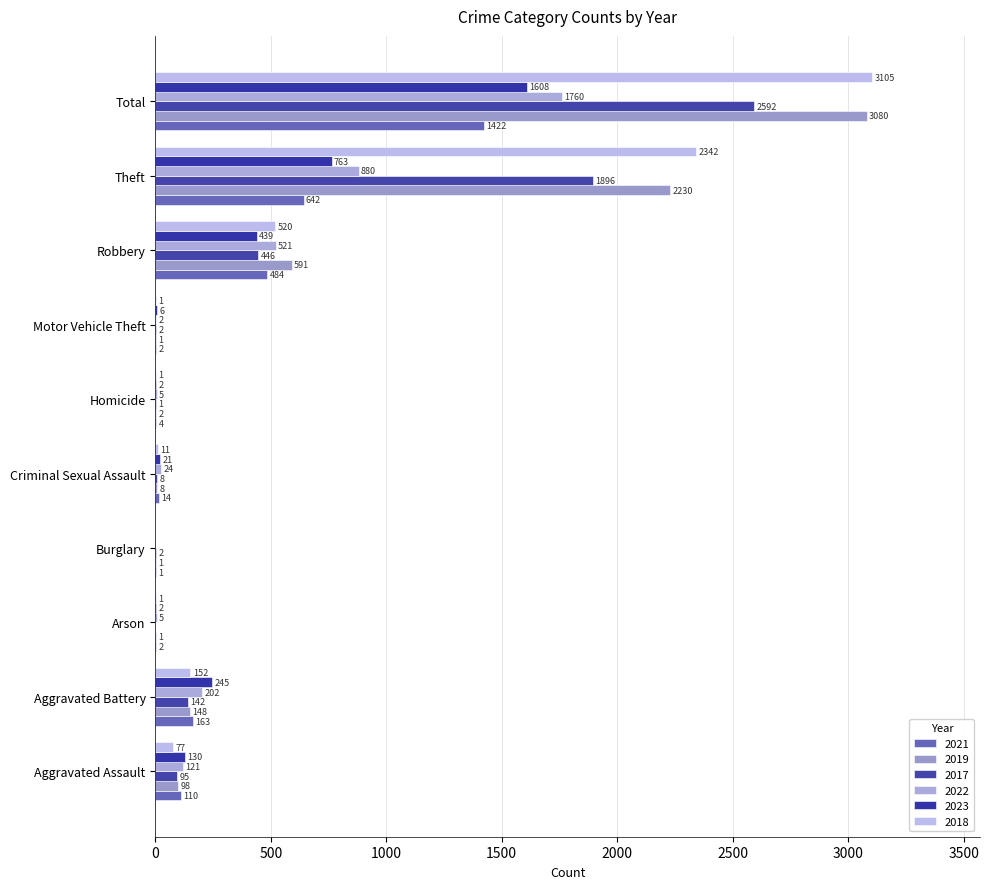

How many values in 2023 are above zero?

9